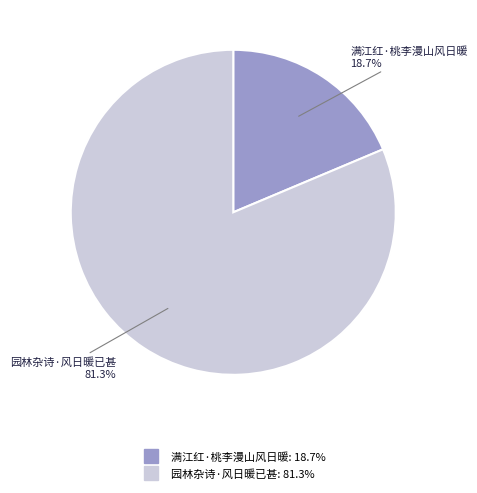

How many slices are in this pie chart?

2